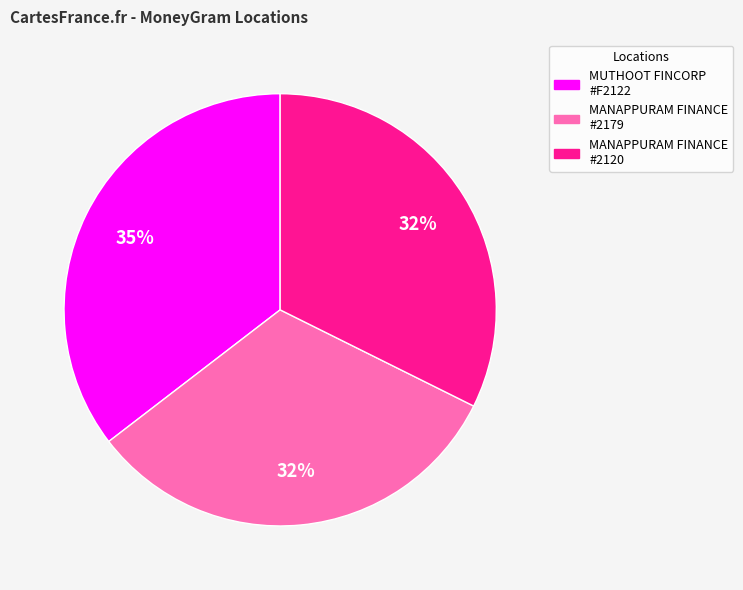

To the nearest percent, what is the average slice percentage?

33%